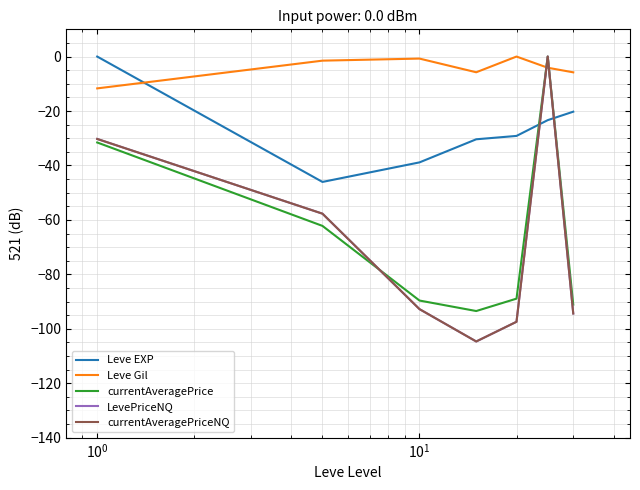

Does the chart display data point markers on the line(s)?

No